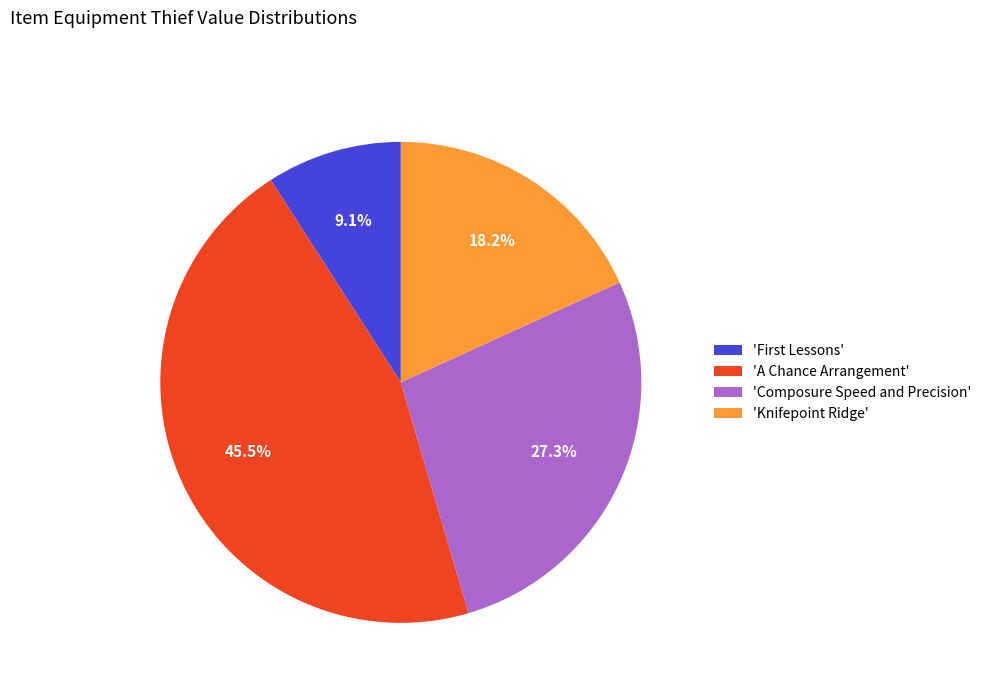

To the nearest percent, what is the average slice percentage?

25%